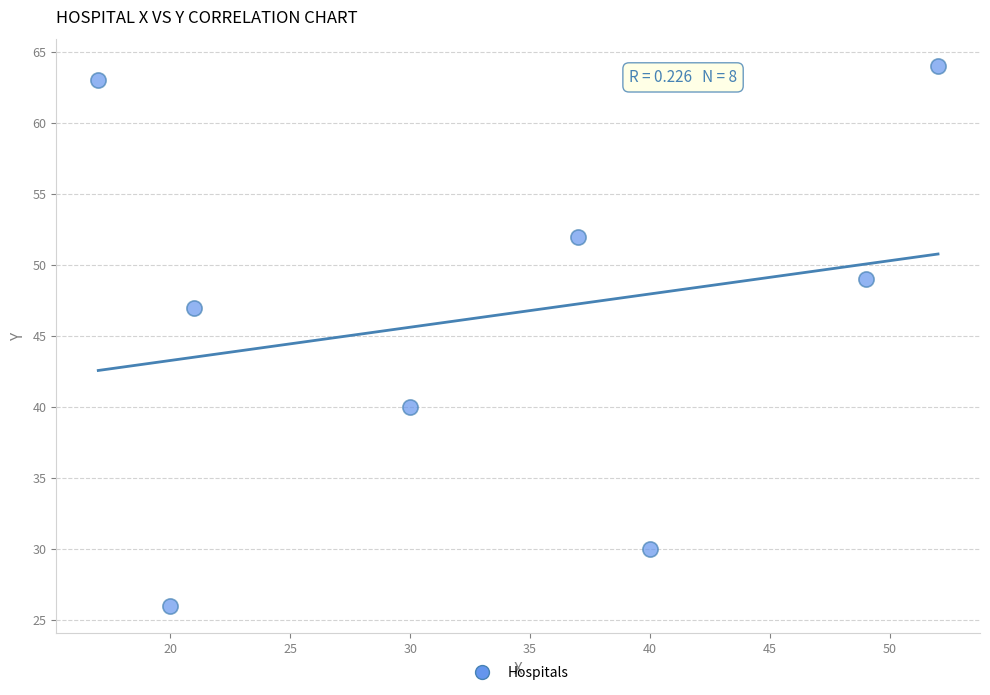

What is the average Y value?

46